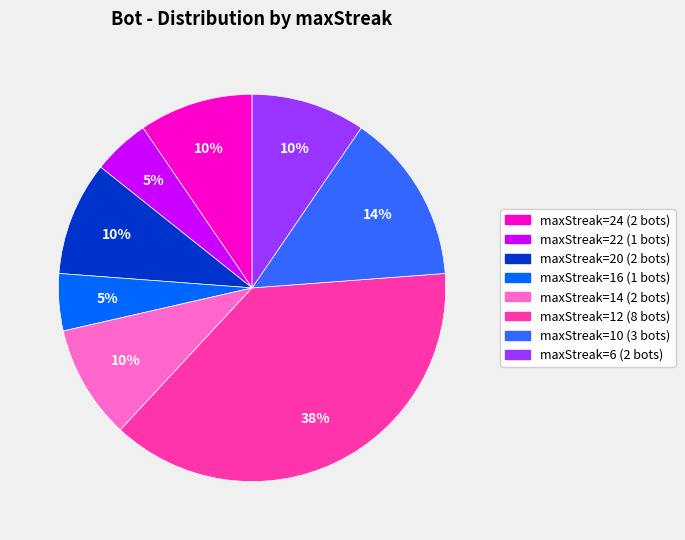

Does any single category account for the majority?

No